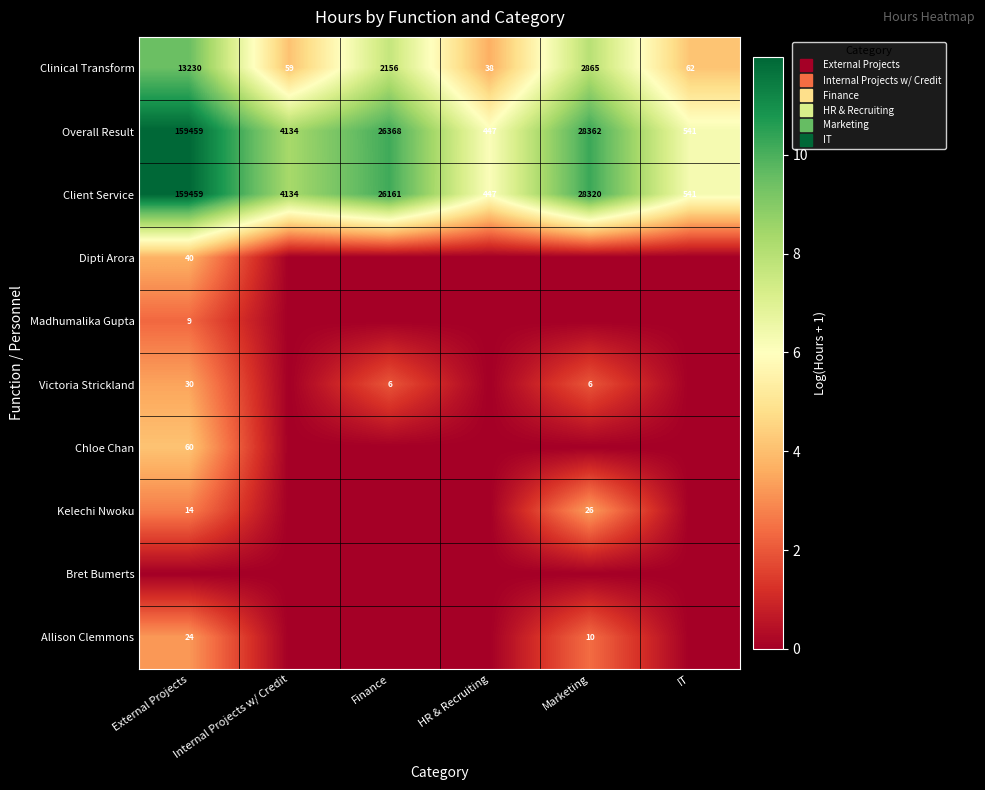

What is the approximate value of Client Service at IT?

6.3